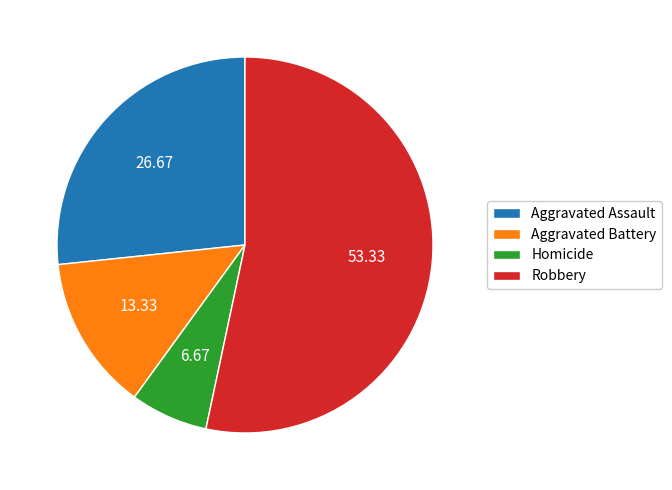

Is the sum of Aggravated Assault and Homicide greater than half?

No